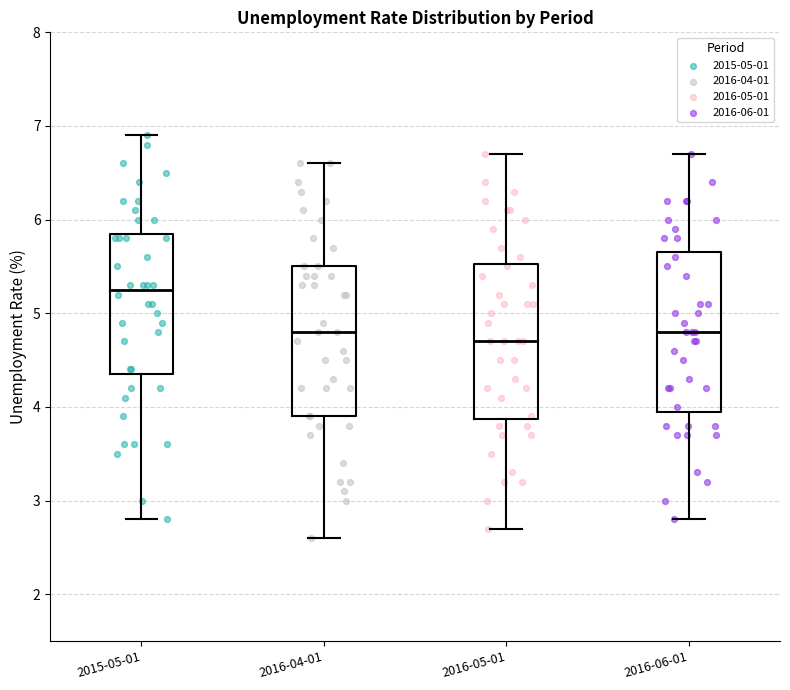

Reading left to right, transcribe this box plot: for each box, give where its median line is, the range the box spans, and where its two whiskers end, as read against the y-axis. The values are not printed on the chart, so give them approximately, as read against the axis.

2015-05-01: median 5.3, box 4.4 to 5.9, whiskers 2.8 to 6.9
2016-04-01: median 4.8, box 3.9 to 5.5, whiskers 2.6 to 6.6
2016-05-01: median 4.7, box 3.9 to 5.5, whiskers 2.7 to 6.7
2016-06-01: median 4.8, box 4.0 to 5.7, whiskers 2.8 to 6.7